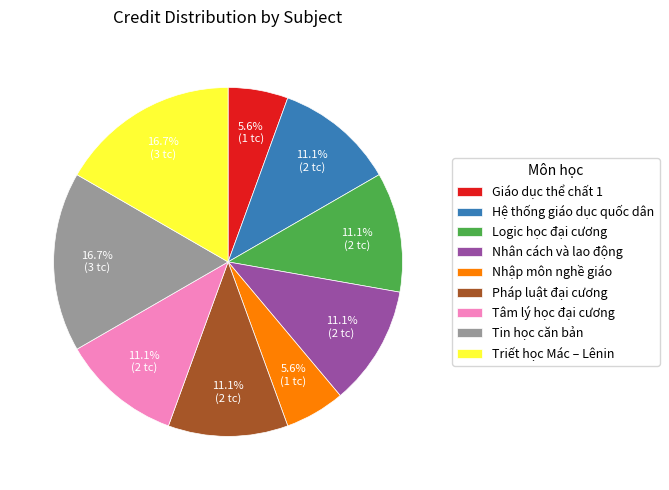

Between Nhân cách và lao động and Nhập môn nghề giáo, which is larger?

Nhân cách và lao động